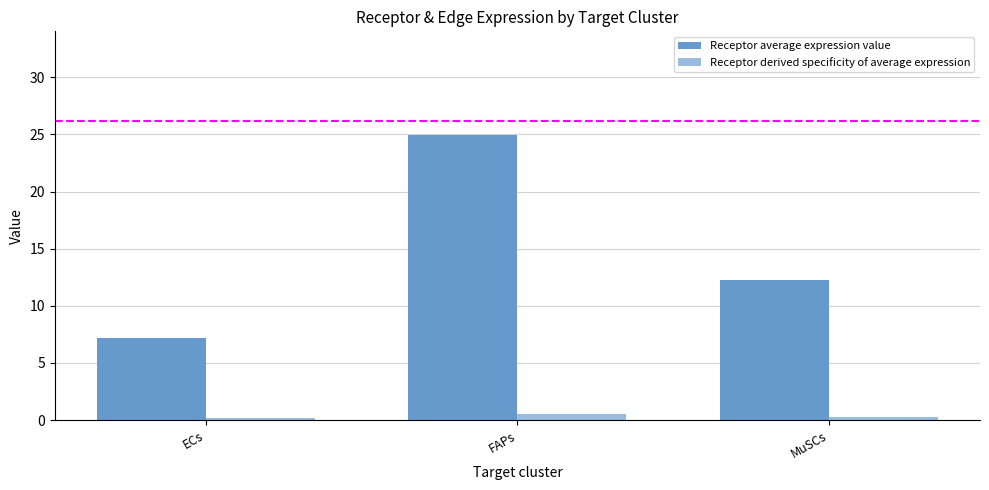

At ECs, list the series in order from largest to smallest.

Receptor average expression value, Receptor derived specificity of average expression